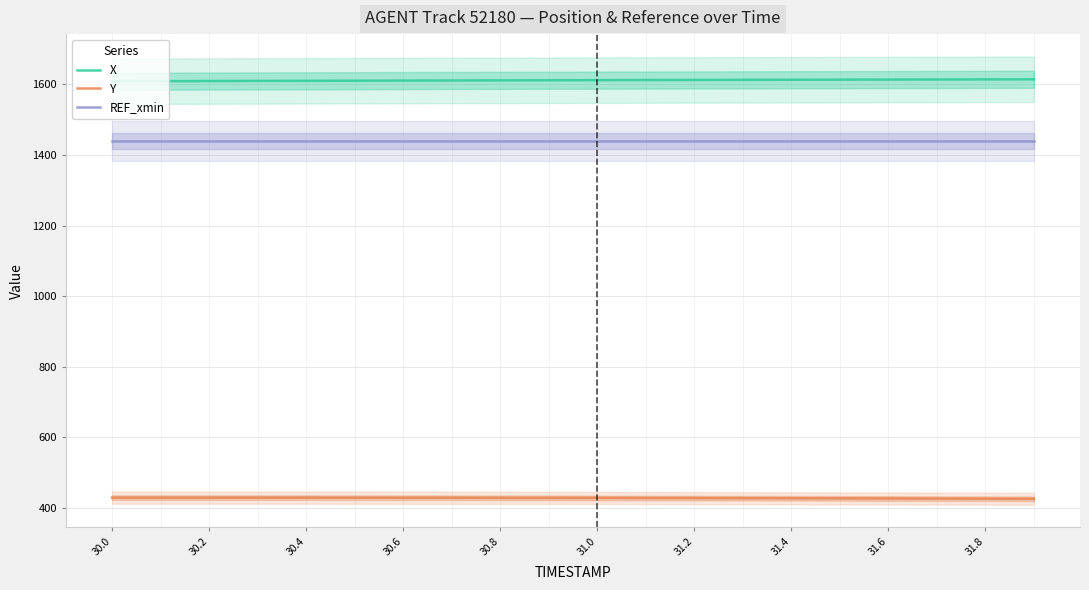

The value of Y at 31.2 is 427.5. True or false?

True